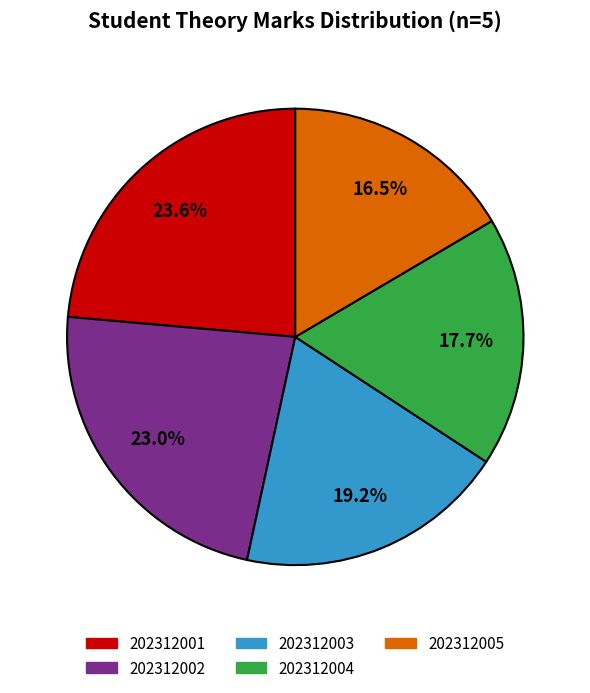

The 202312005 slice represents 27% of the pie. True or false?

False